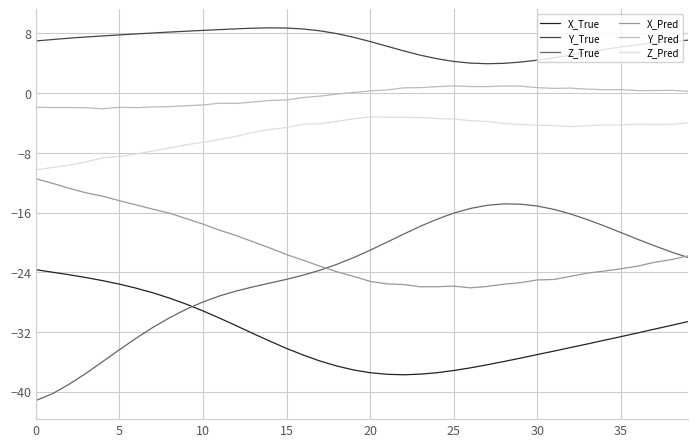

True or false: Z_Pred and Y_True intersect in this chart.

False